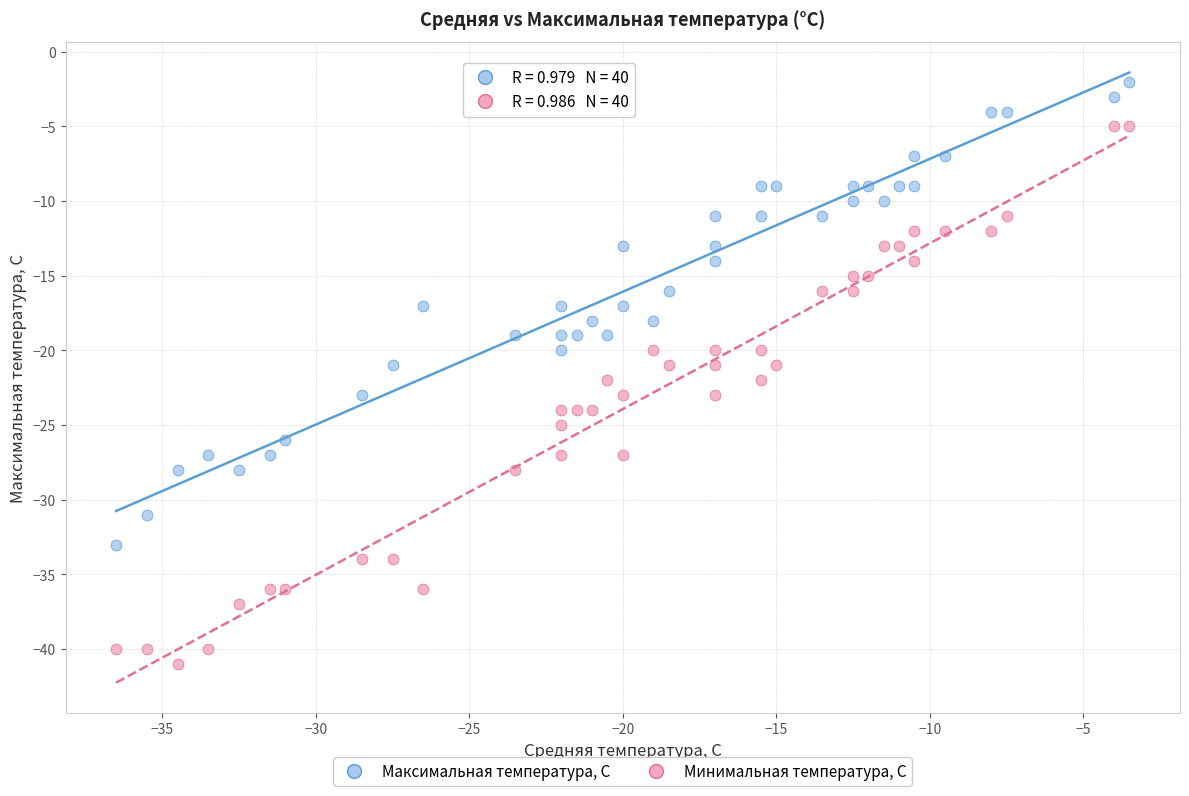

What are all the series names shown in the legend?

Максимальная температура, С, Минимальная температура, С